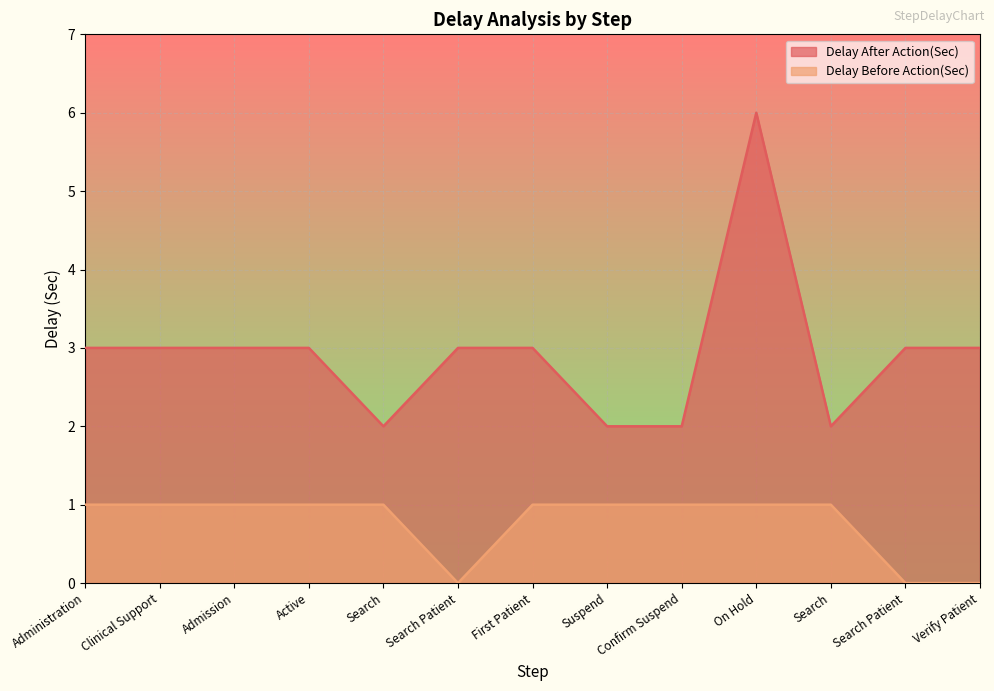

What is the approximate value of Delay After Action(Sec) at On Hold?

6